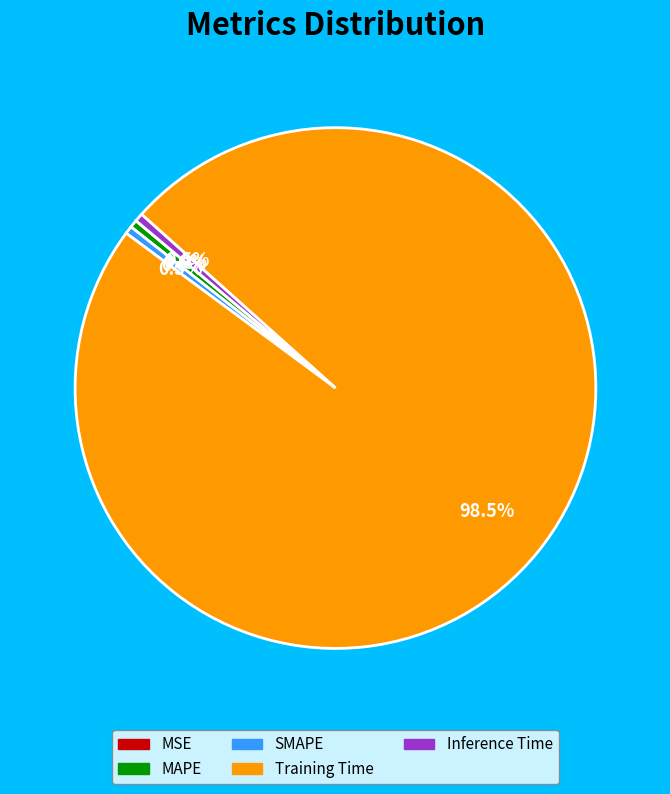

Combined, do Training Time and MAPE account for over 50%?

Yes